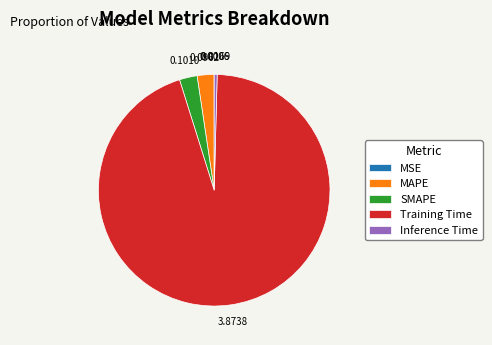

Which category has the biggest portion of the pie?

Training Time